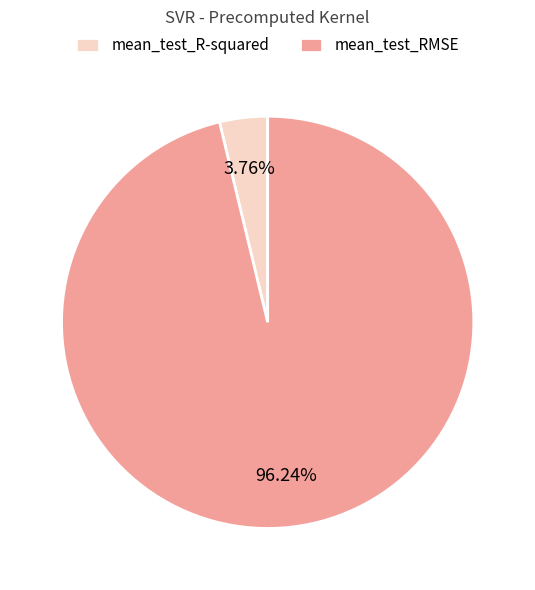

How many segments does this pie chart have?

2